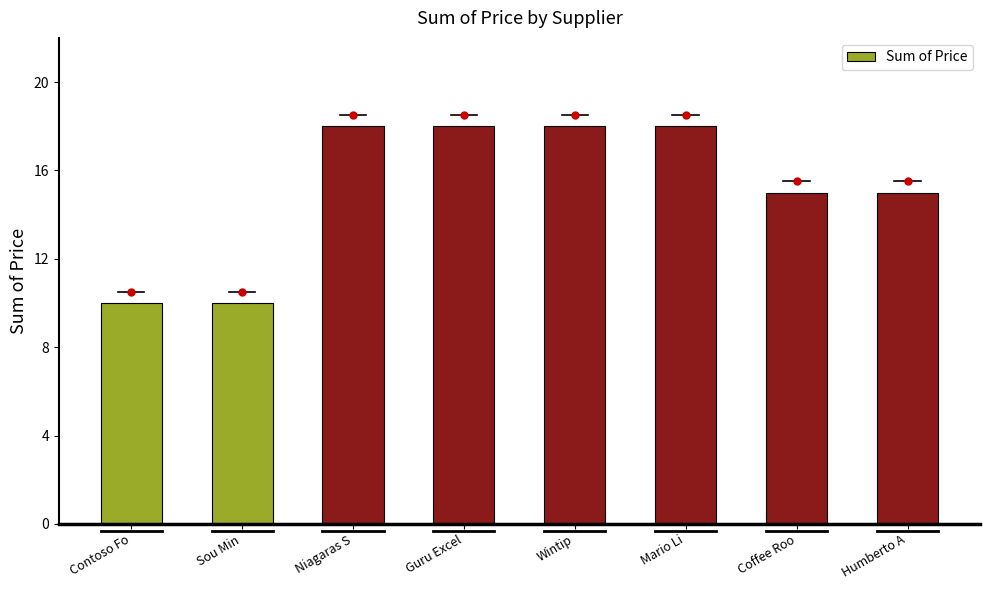

What is the average value?

15